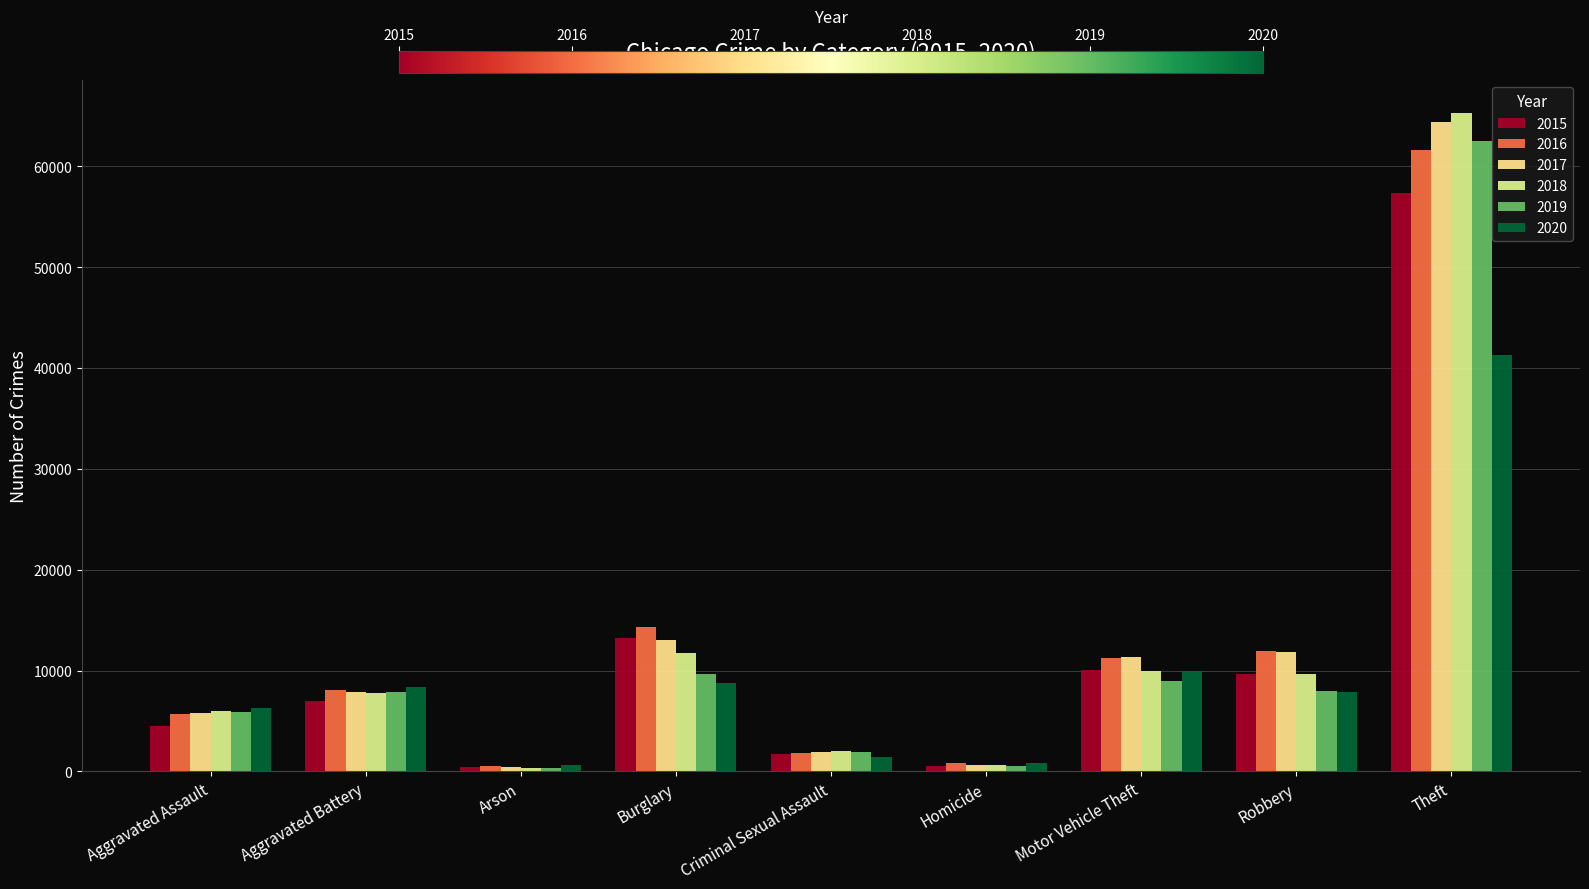

List the labels in order of 2018 value, largest first.

Theft, Burglary, Motor Vehicle Theft, Robbery, Aggravated Battery, Aggravated Assault, Criminal Sexual Assault, Homicide, Arson